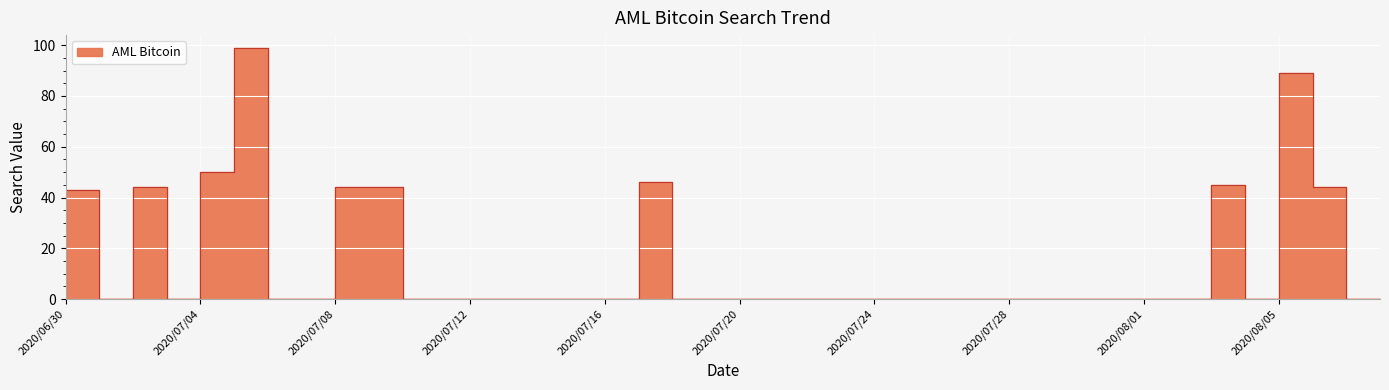

Reading left to right, transcribe all the data shown in this chart.

43	0	44	0	50	99	0	0	44	44	0	0	0	0	0	0	0	46	0	0	0	0	0	0	0	0	0	0	0	0	0	0	0	0	45	0	89	44	0	0